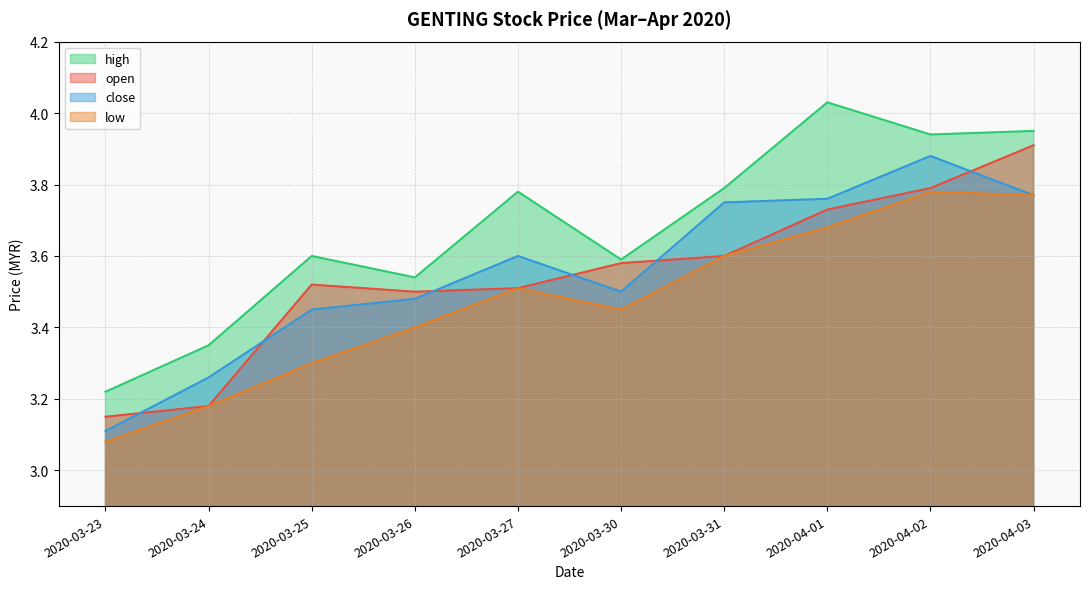

At which label does close reach its minimum?

2020-03-23